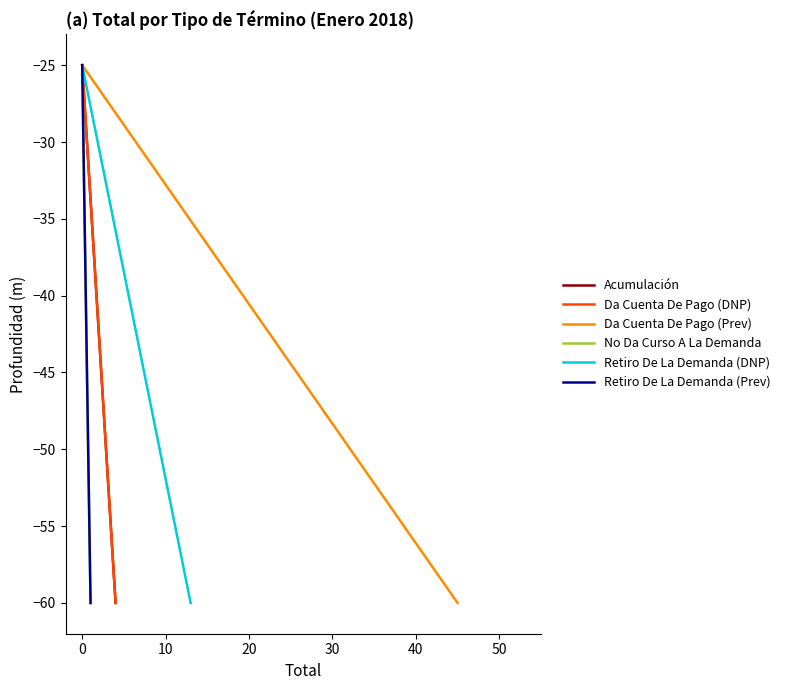

Does the chart have visible grid lines?

No